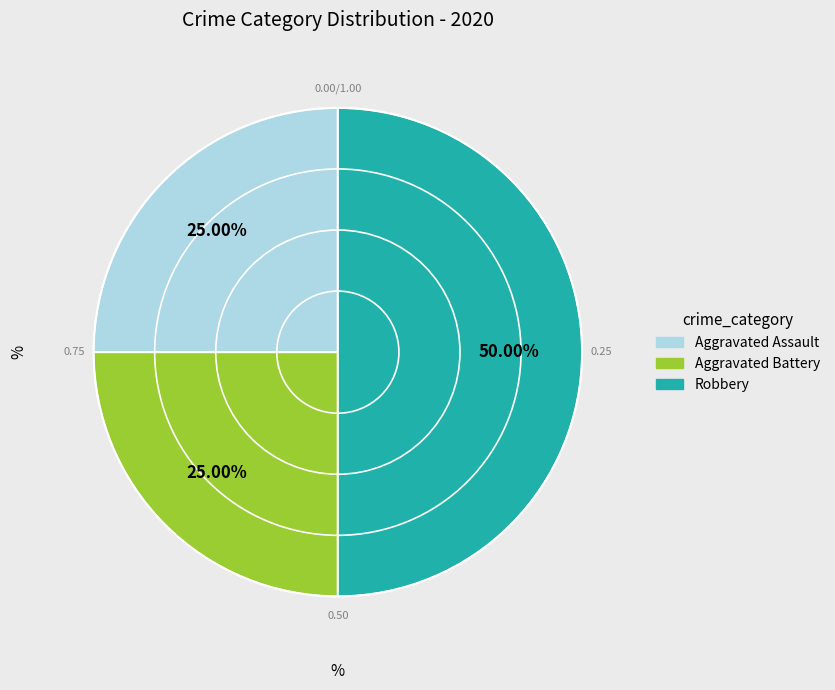

To the nearest percent, what percentage of the pie is Aggravated Assault?

25%